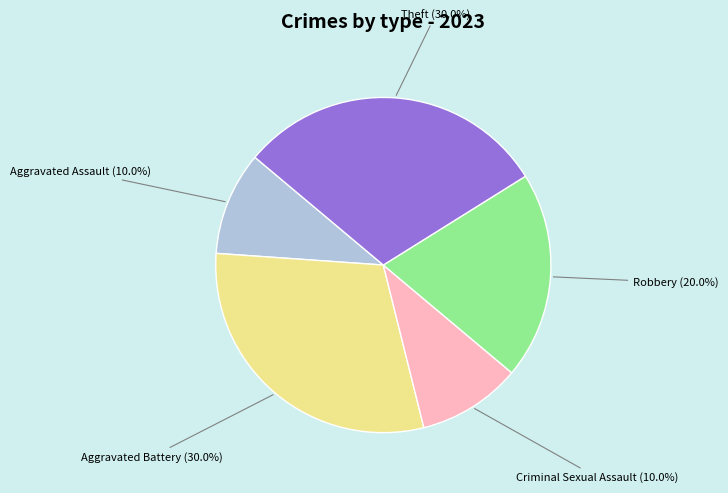

Is there a majority slice in this chart?

No